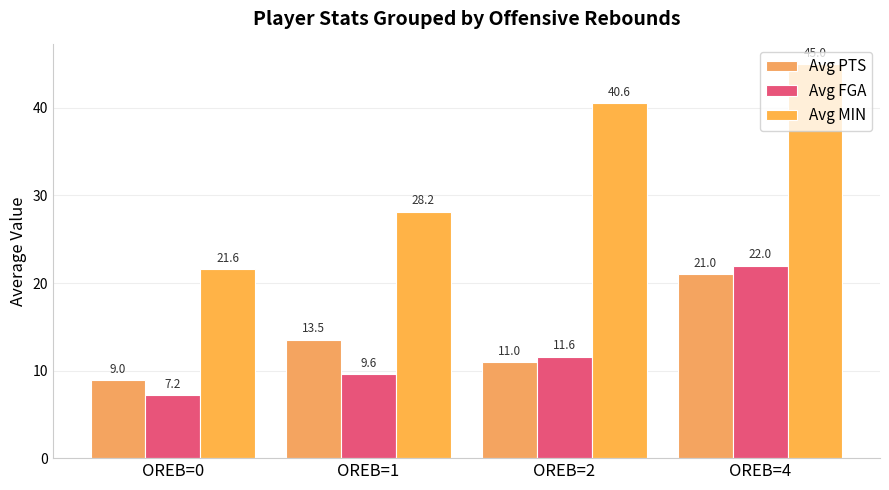

Rank the series by their maximum value, from highest to lowest.

Avg MIN, Avg FGA, Avg PTS